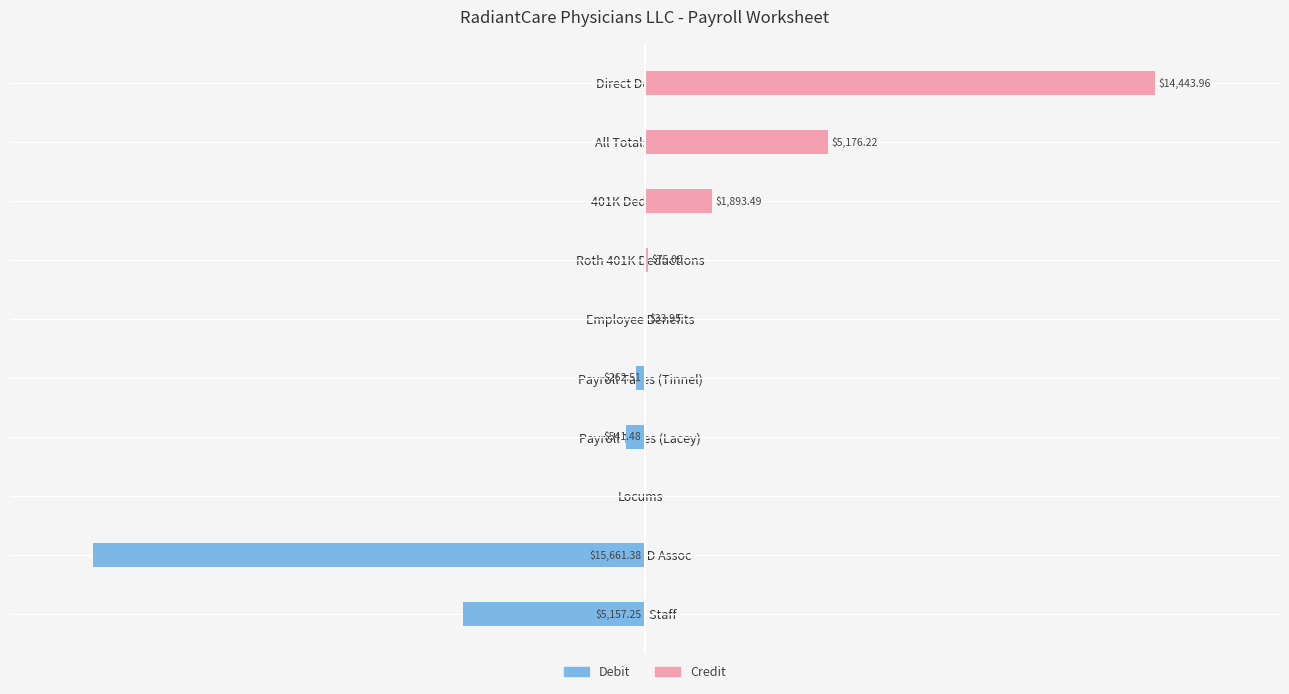

Between Payroll Taxes (Lacey) and Direct Deposits, which is larger?

Direct Deposits